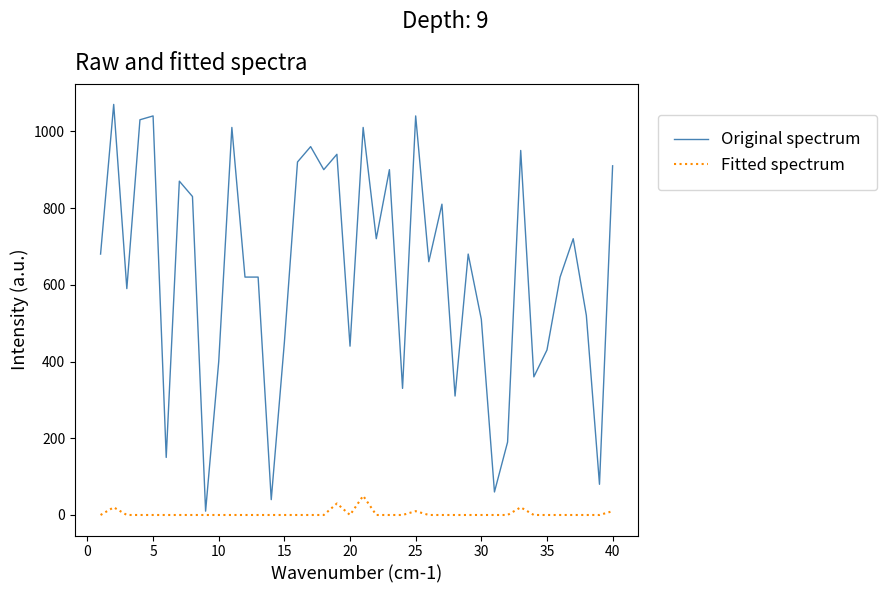

How many series are shown in this chart?

2